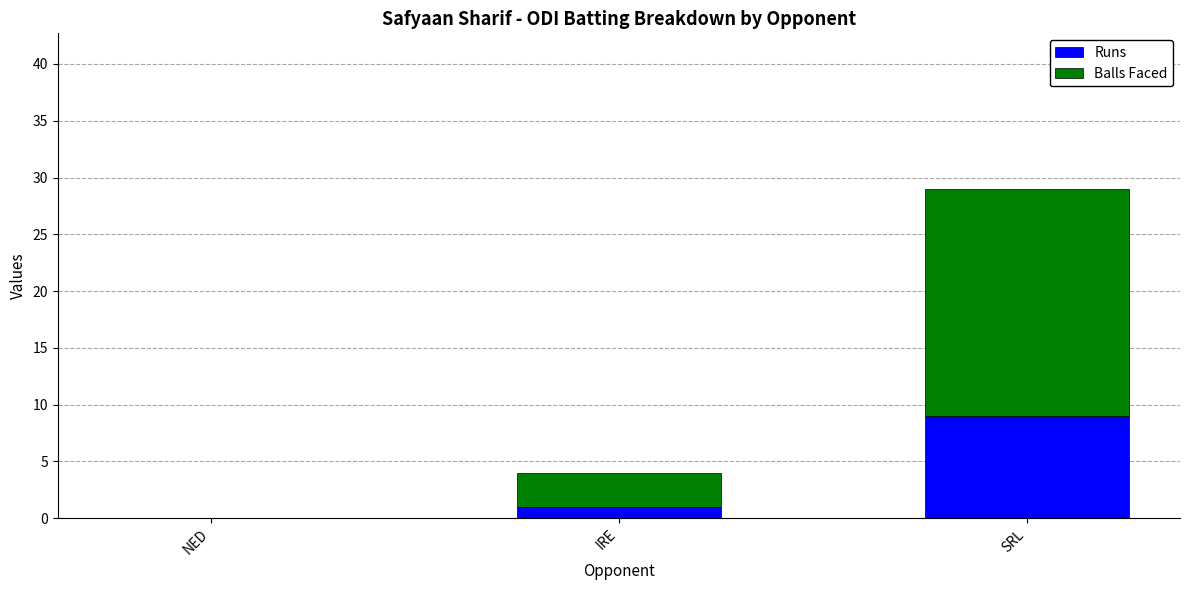

Which category has the highest value in the Runs series?

SRL